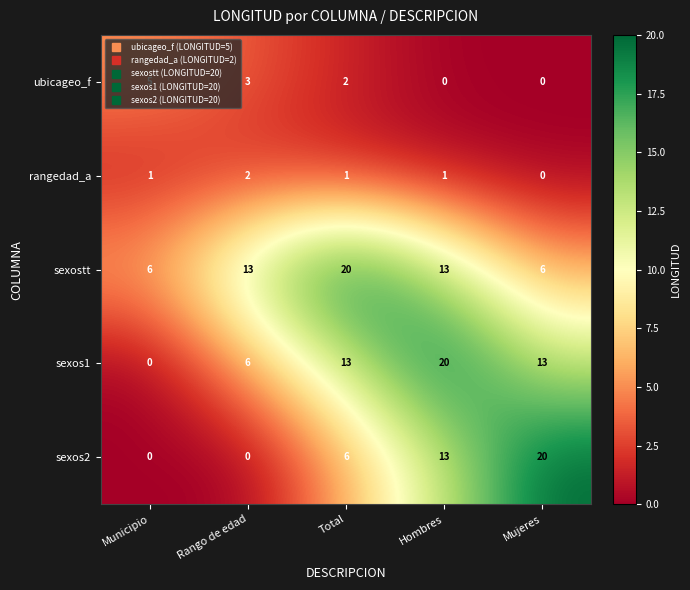

At which label is sexos2 closest to 10?

Hombres